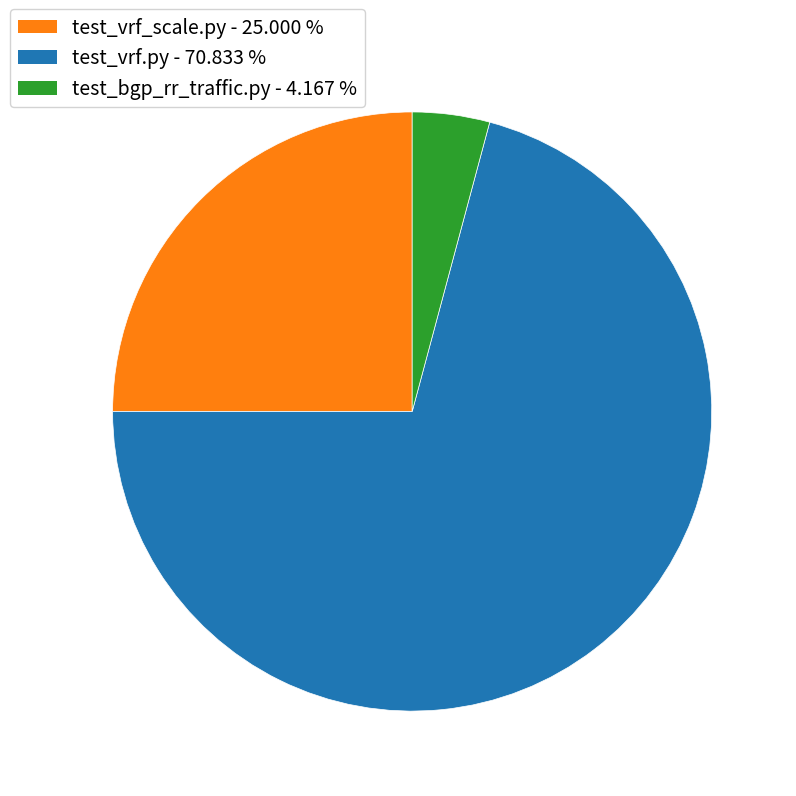

The test_bgp_rr_traffic.py slice represents 4% of the pie. True or false?

True